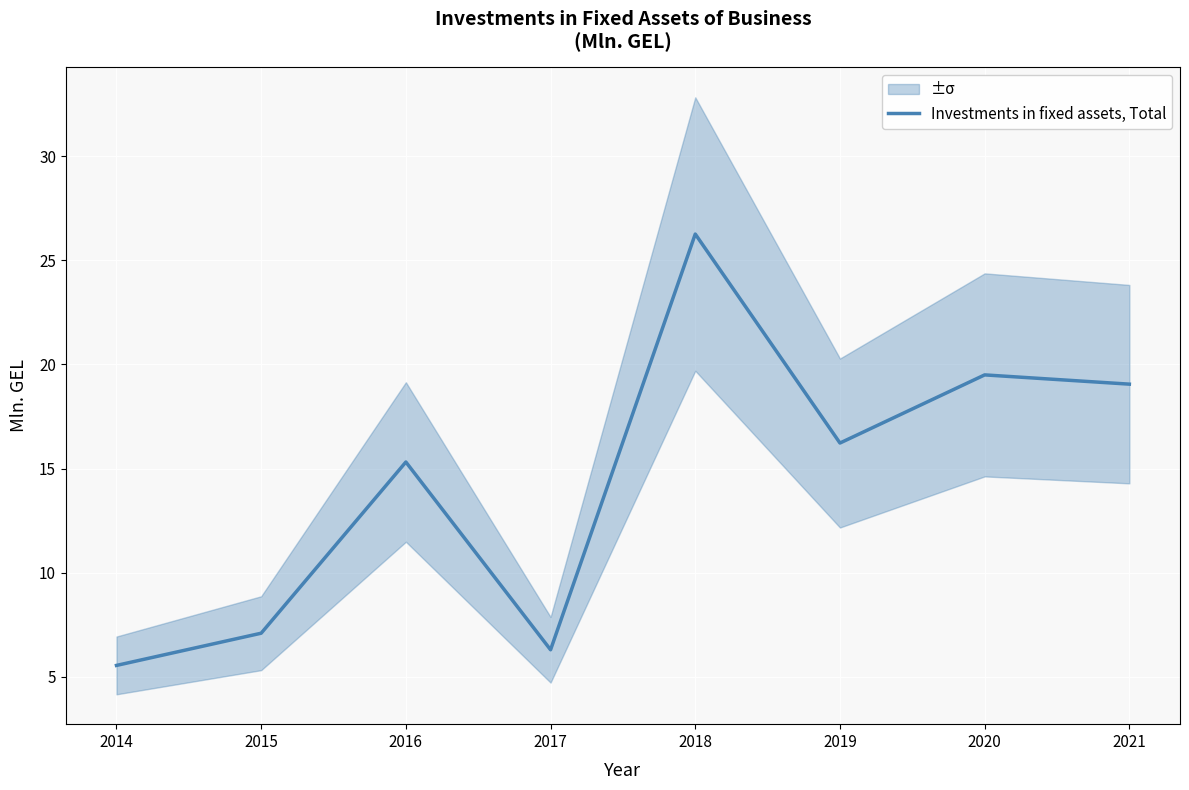

What is the minimum value shown in the chart?

5.5